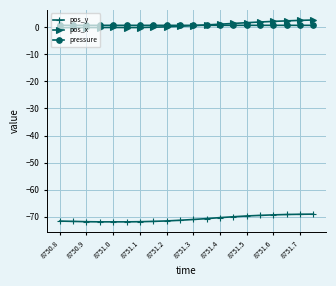

What is the maximum value shown in the chart?

2.7